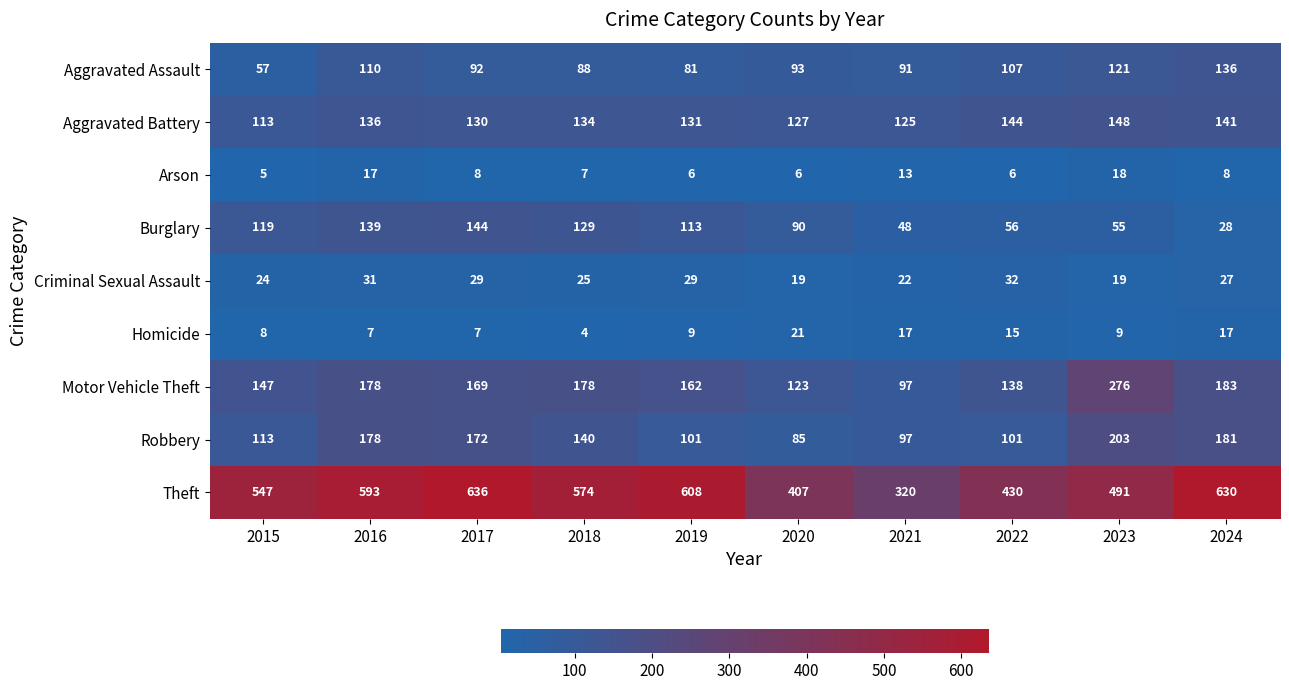

Which series has the largest total across all categories?

Theft